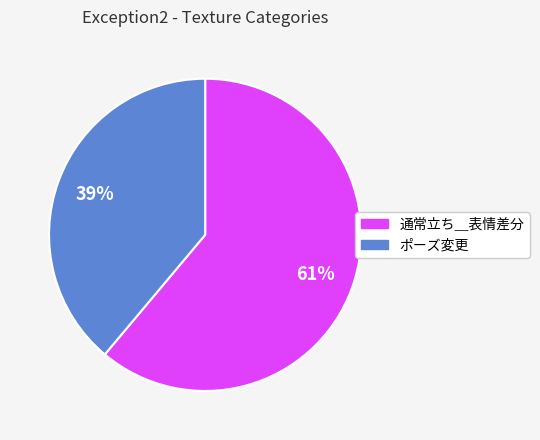

Rank the categories by value from highest to lowest.

通常立ち＿表情差分, ポーズ変更